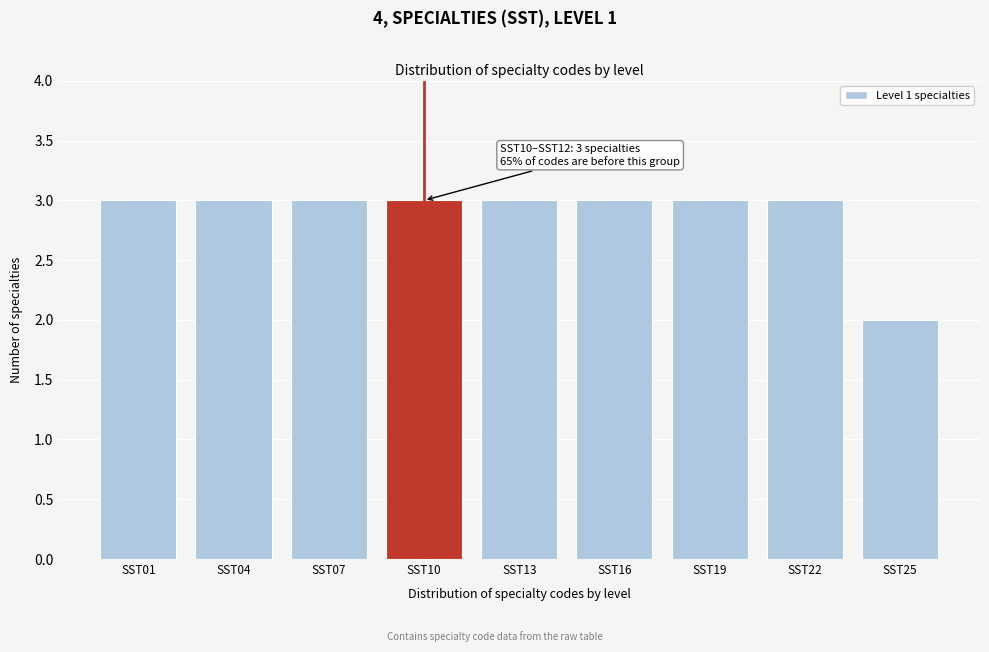

Reading left to right, list all the values displayed in this chart.

3	3	3	3	3	3	3	3	2